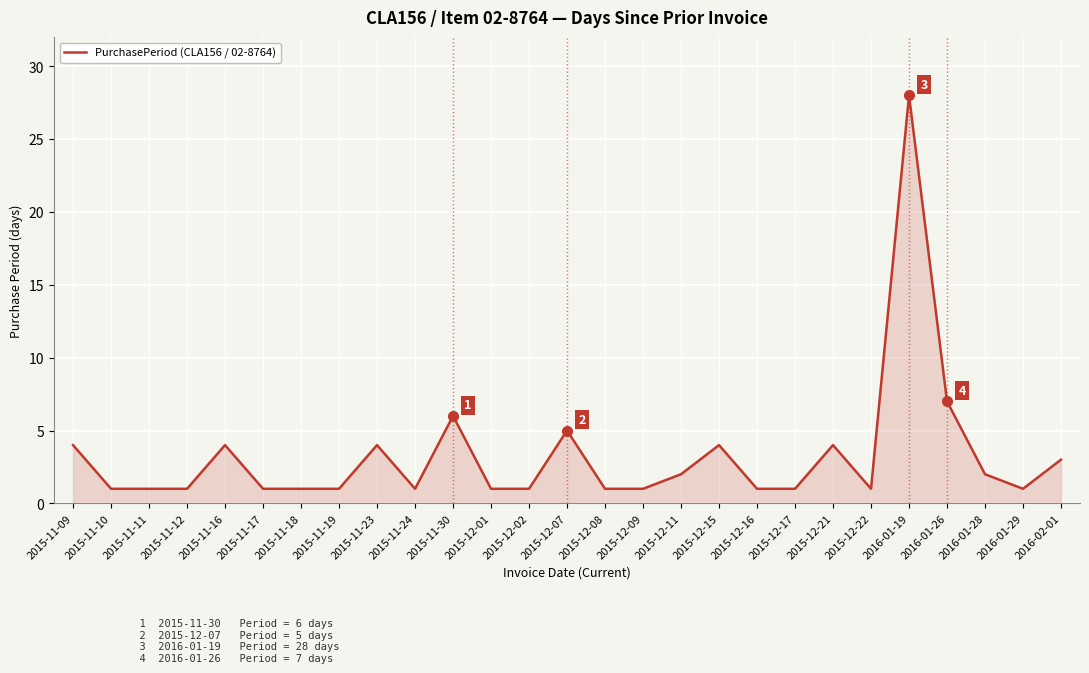

The value at 2015-12-01 is 1. True or false?

True